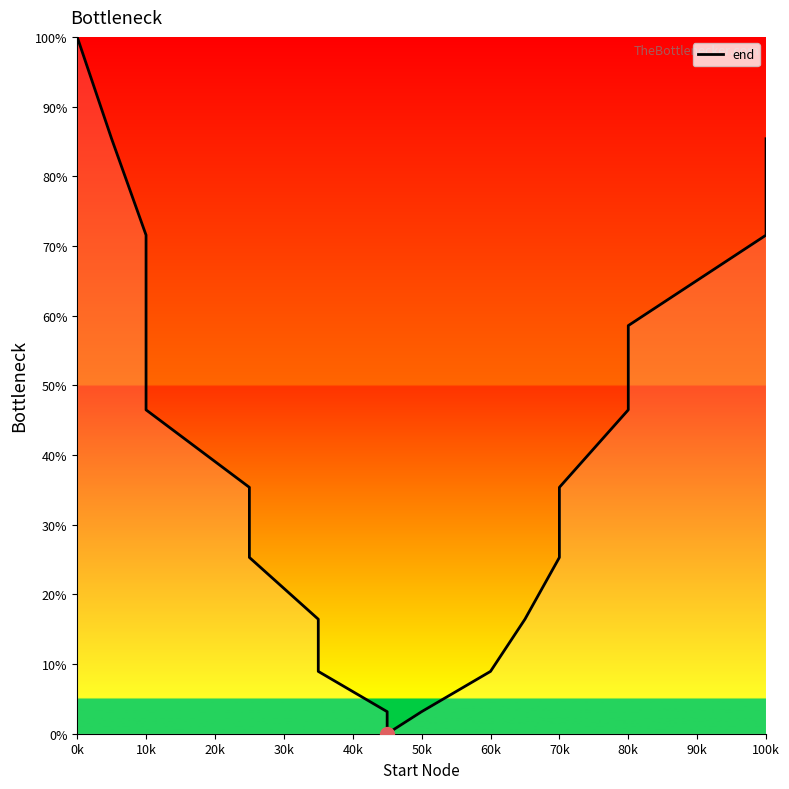

How many distinct data groups are displayed?

1